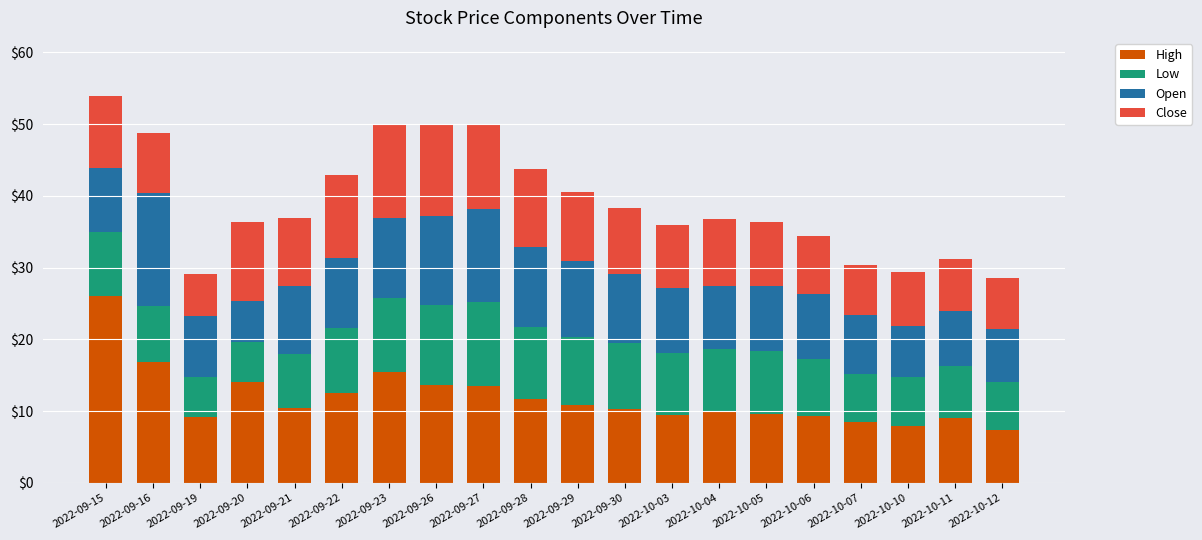

At which label does High reach its peak?

2022-09-15